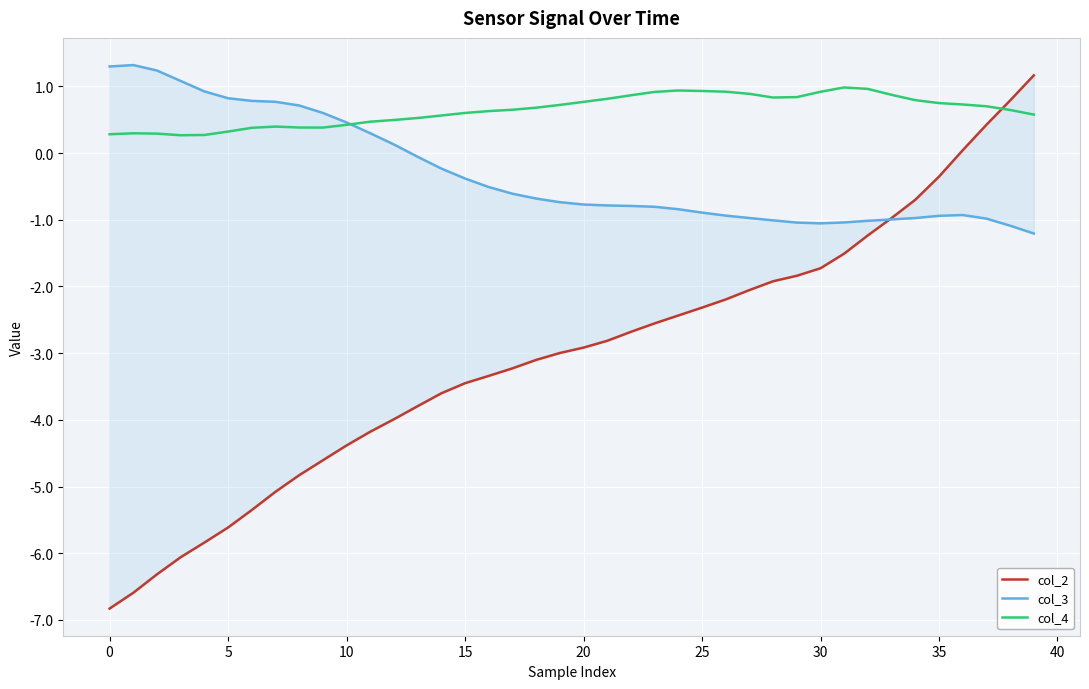

Which has a higher value, −5 or 38?

38